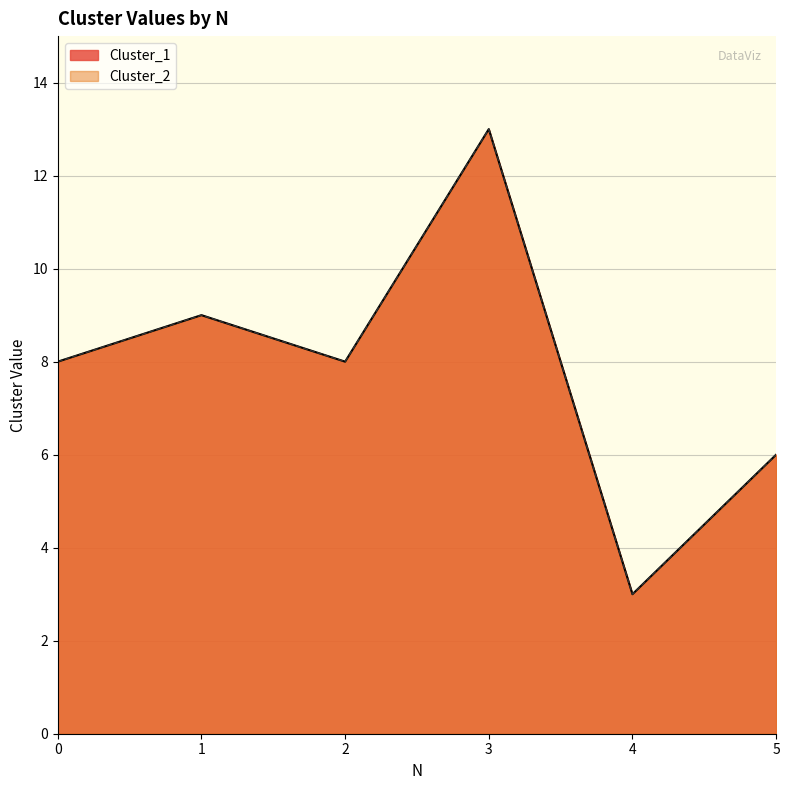

In Cluster_1, how many points are higher than both neighbors (excluding endpoints)?

2